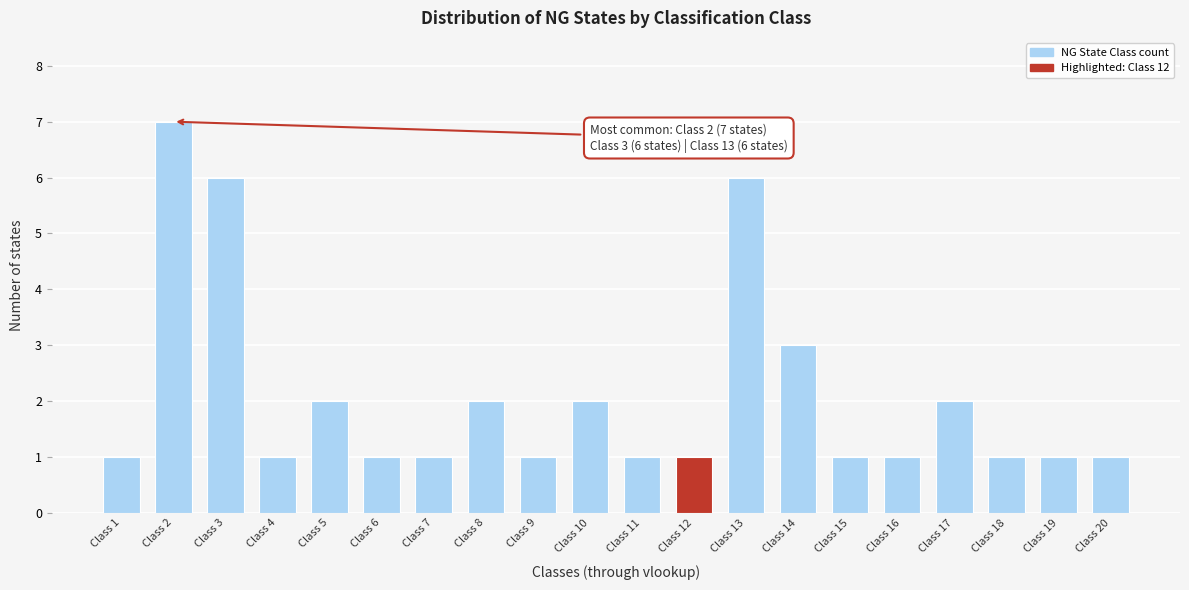

Reading left to right, transcribe all the data shown in this chart.

Class 1=1	Class 2=7	Class 3=6	Class 4=1	Class 5=2	Class 6=1	Class 7=1	Class 8=2	Class 9=1	Class 10=2	Class 11=1	Class 12=1	Class 13=6	Class 14=3	Class 15=1	Class 16=1	Class 17=2	Class 18=1	Class 19=1	Class 20=1